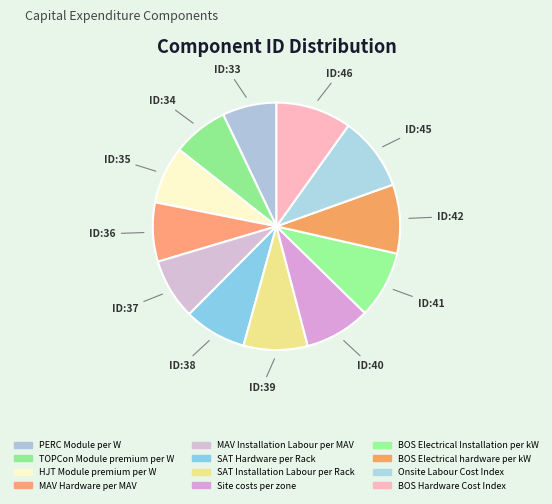

How many segments does this pie chart have?

12